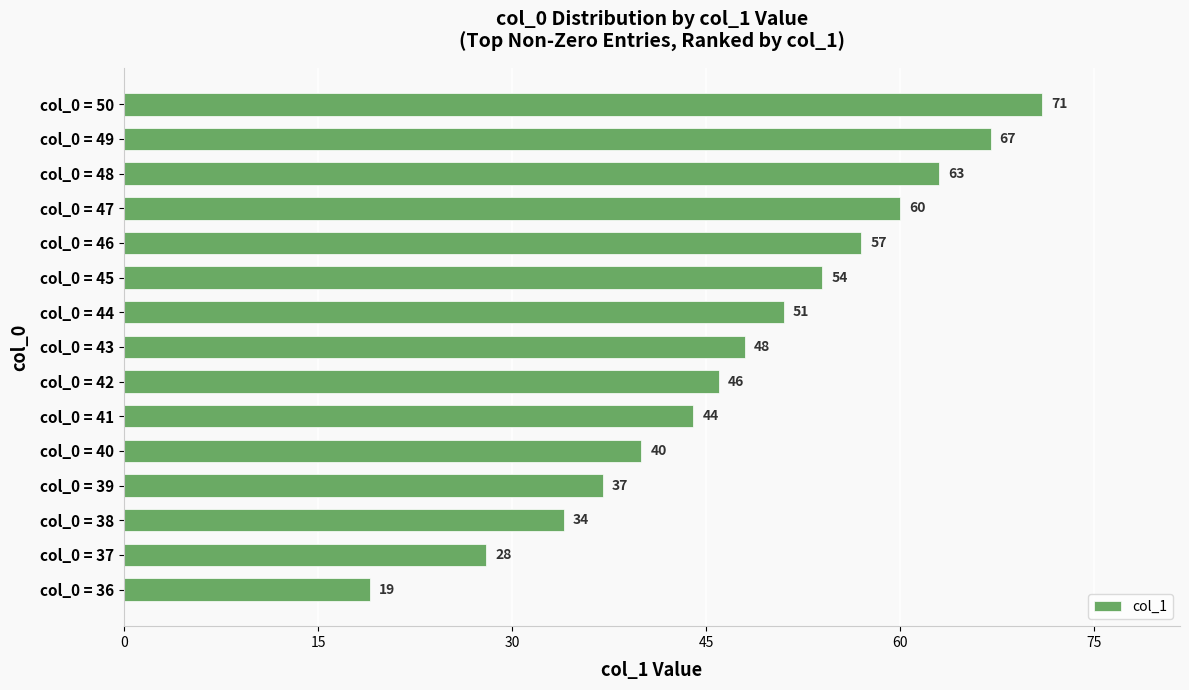

The chart shows a value of 114 at col_0 = 50. True or false?

False